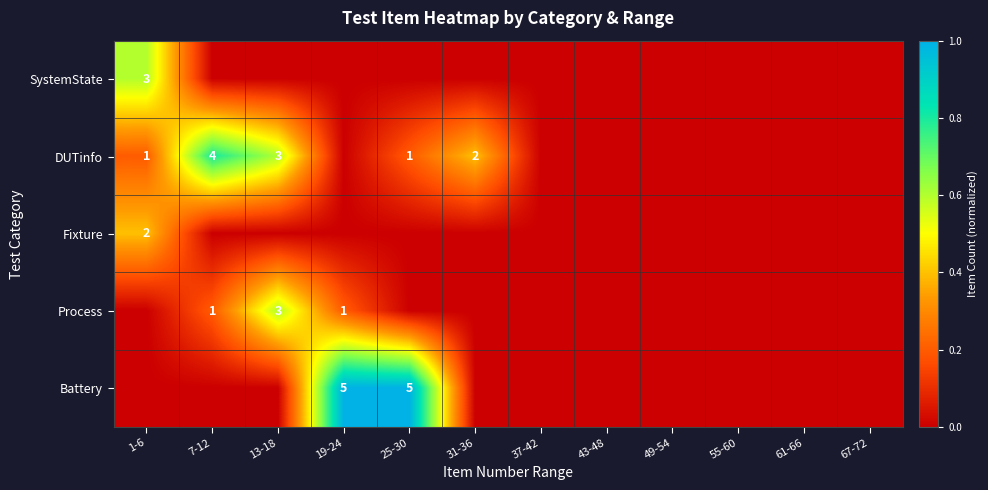

At which label is SystemState closest to 0?

7-12